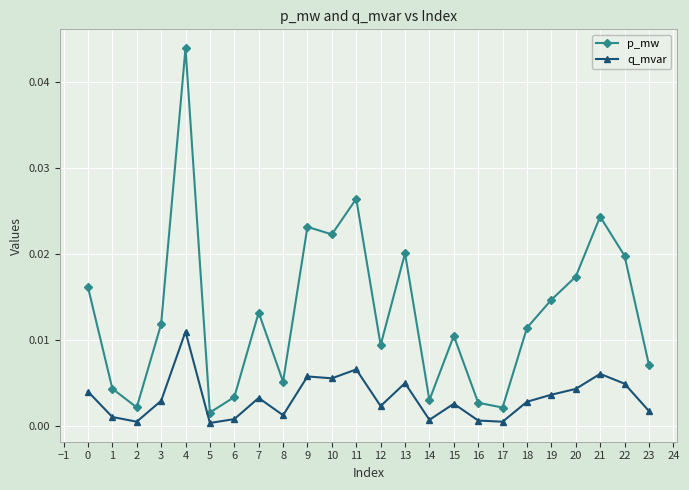

How many categories are shown in the chart?

24